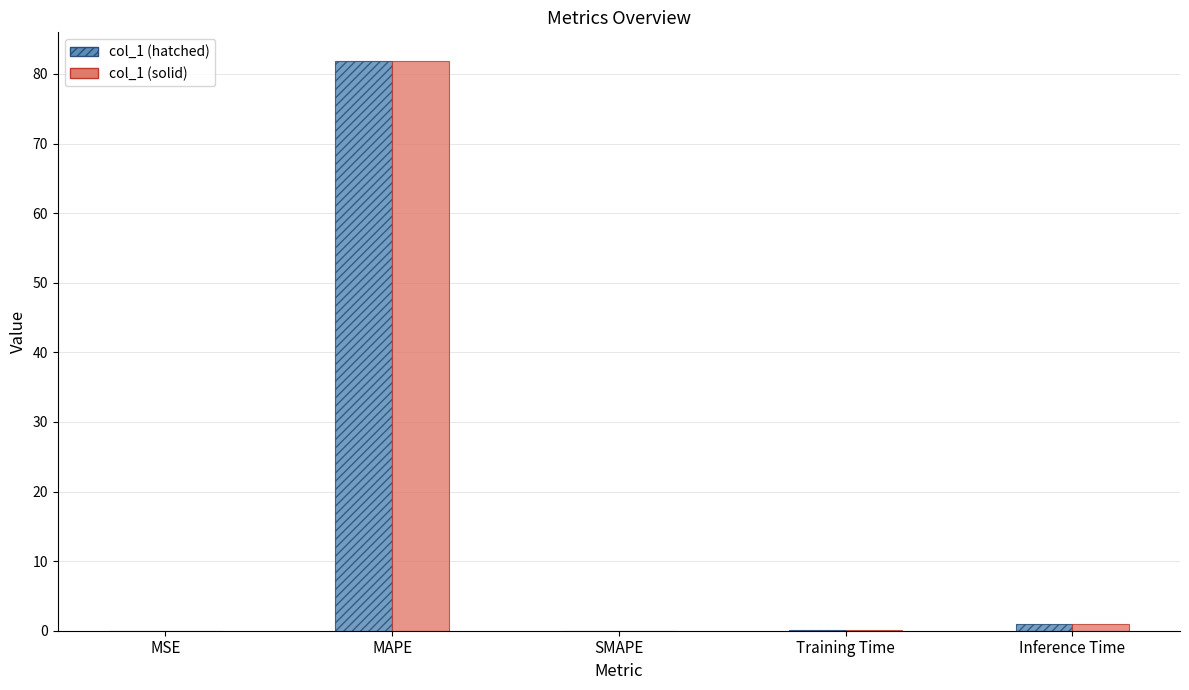

How many groups of bars are there?

5